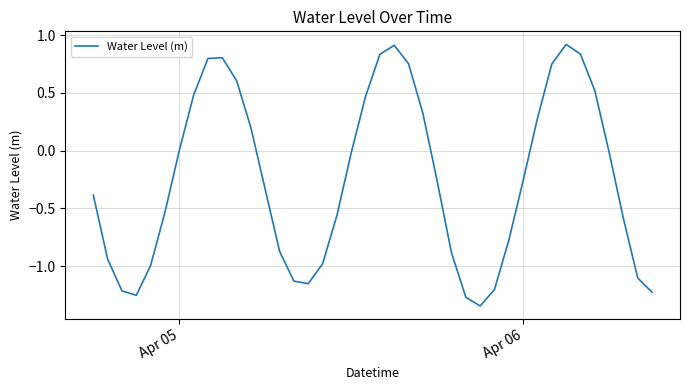

How many points are lower than both their immediate neighbors (excluding endpoints)?

3